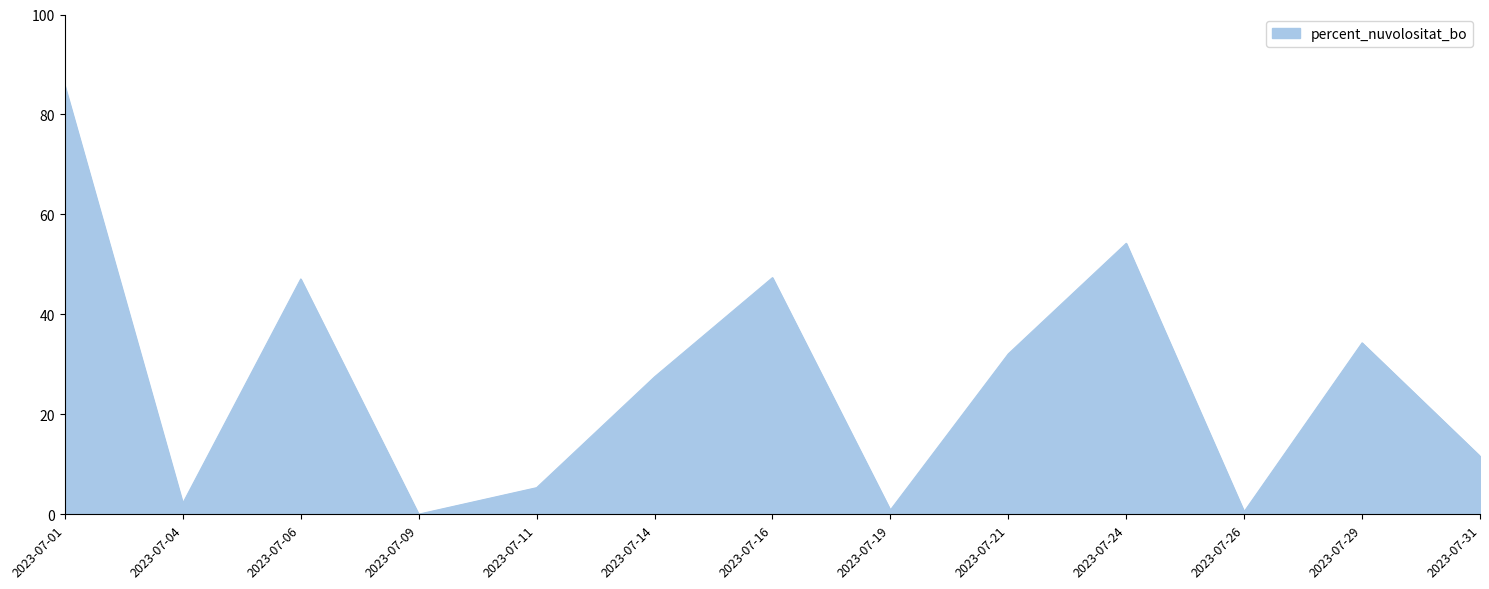

What is the average value?

26.9